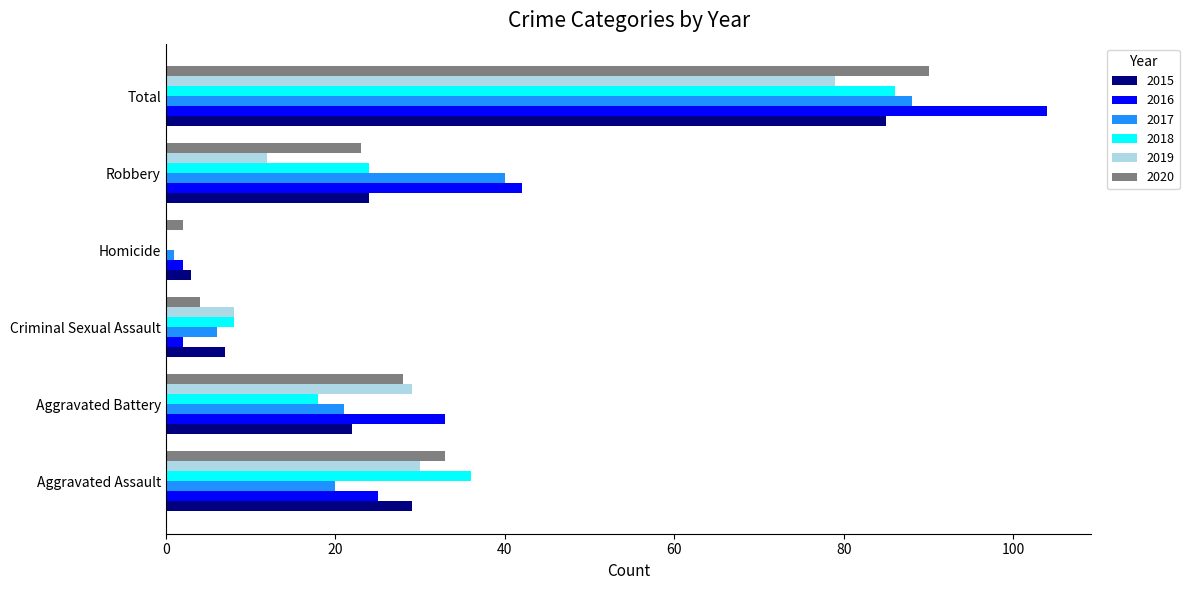

The 2019 series shows -45 at Homicide. True or false?

False